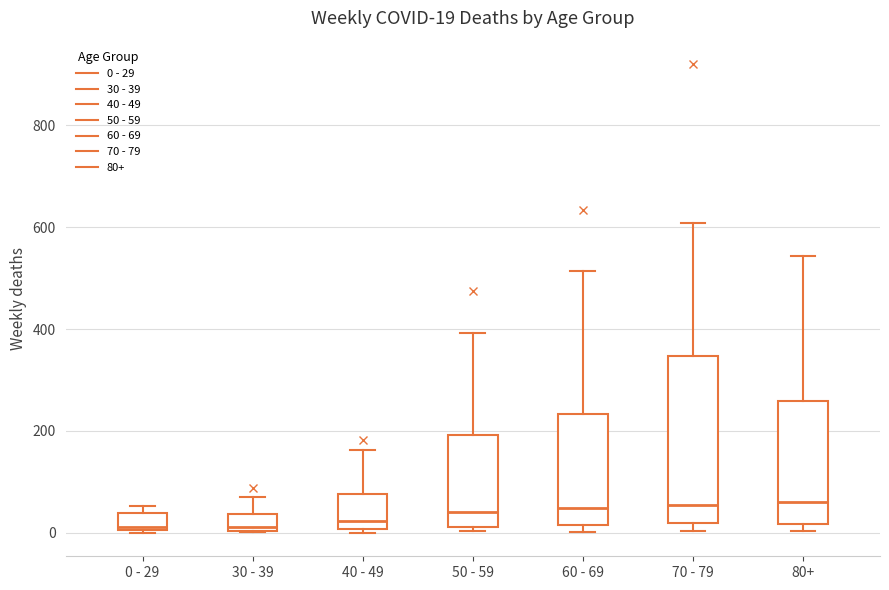

Comparing the boxes themselves (not the whiskers), which one is the tallest?

70 - 79